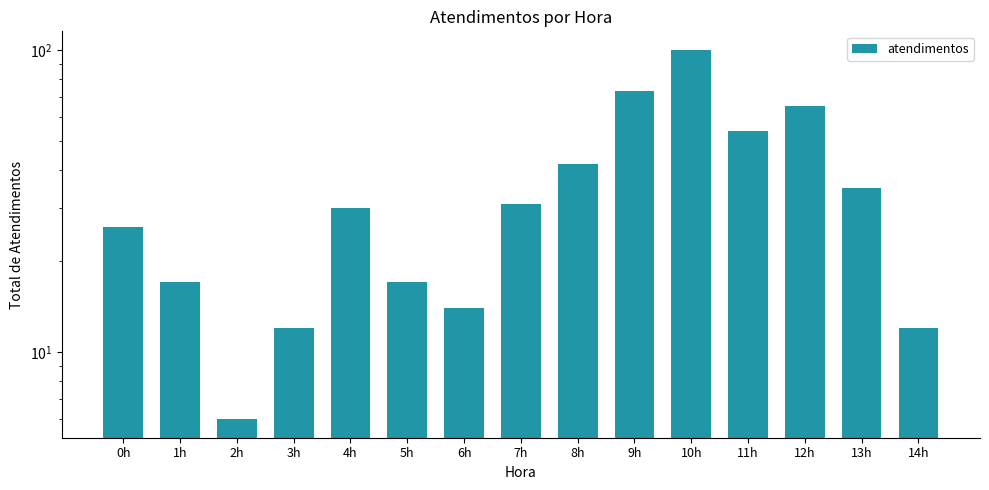

Which has a higher value, 14h or 2h?

14h